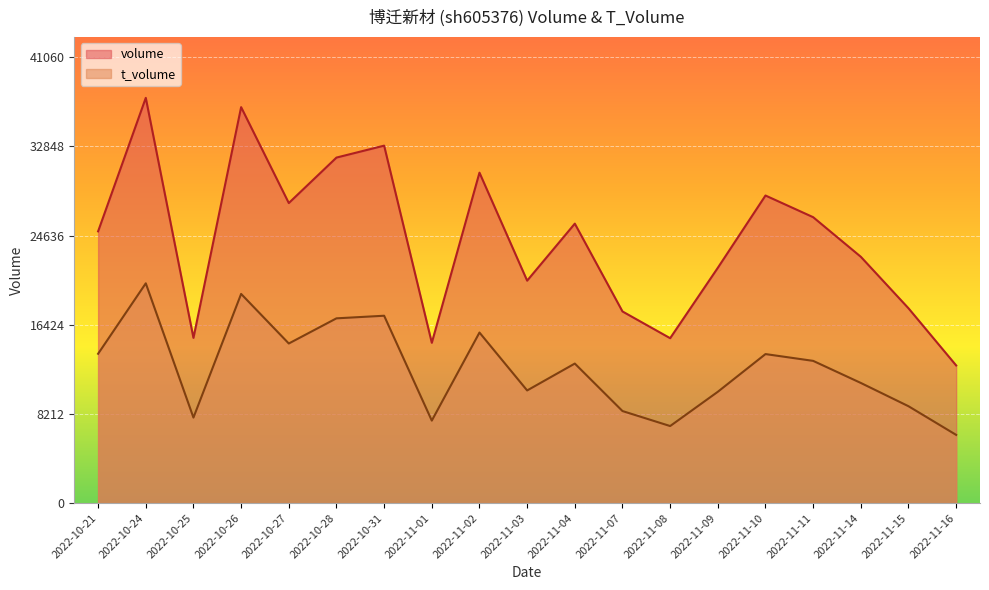

Which label corresponds to the smallest value in the chart?

2022-11-16